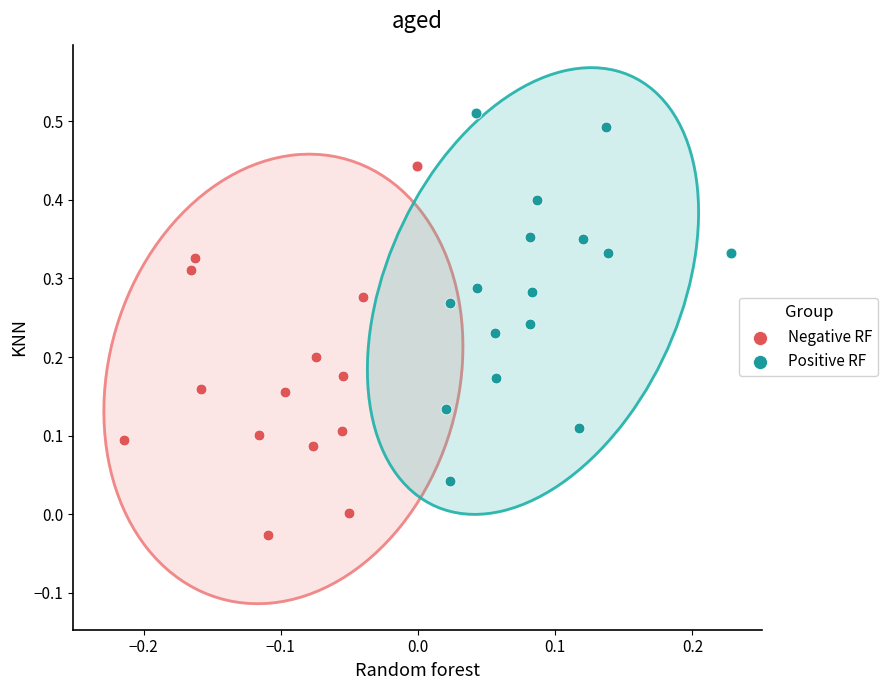

Which series contains the lowest Y value?

Negative RF